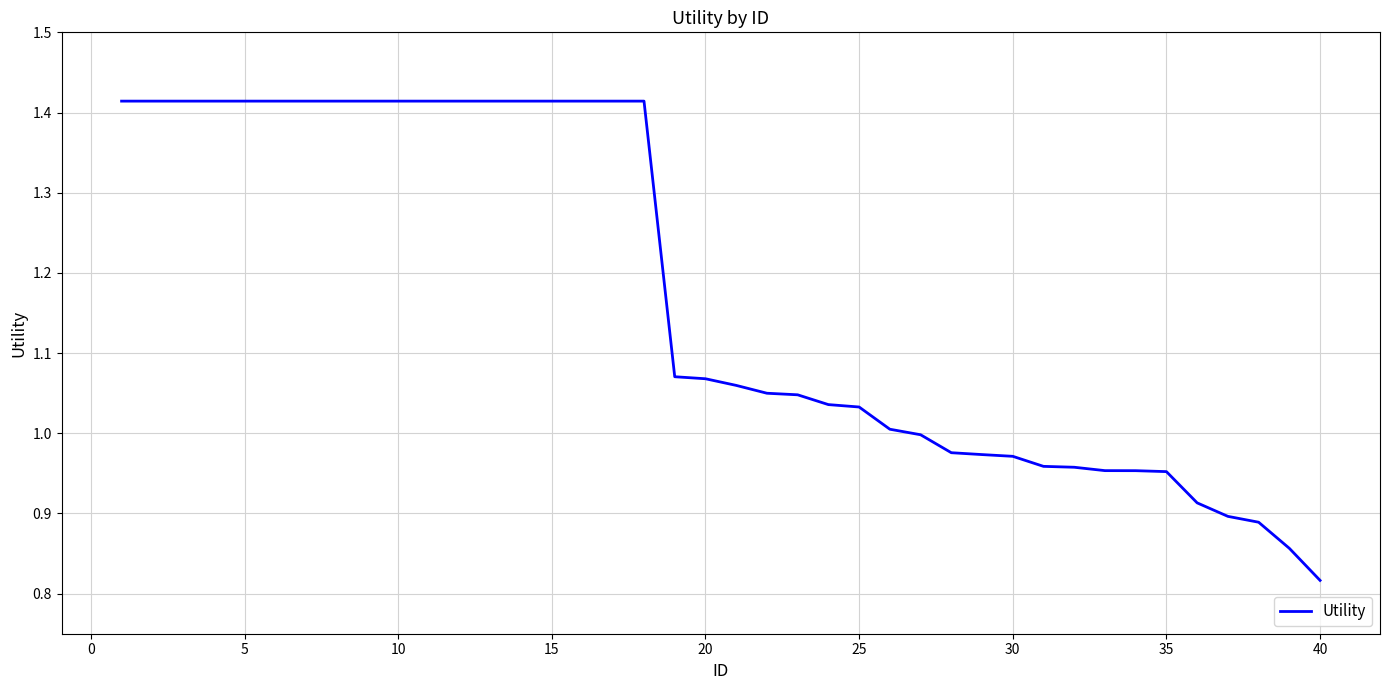

Does the chart display data point markers on the line(s)?

No